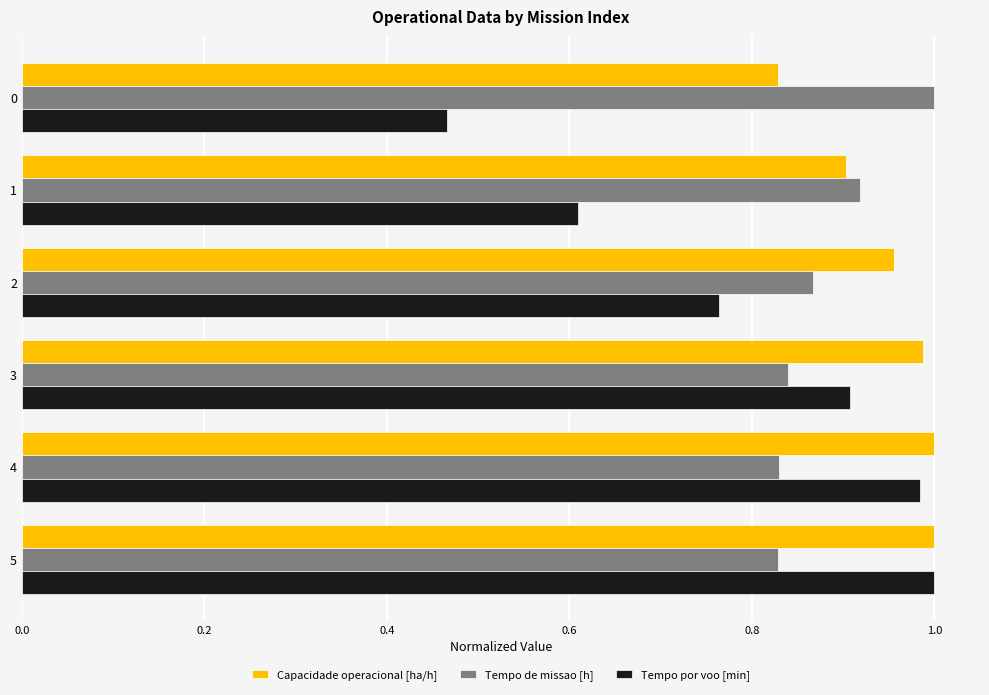

What is the sum of all Capacidade operacional [ha/h] values?

5.7